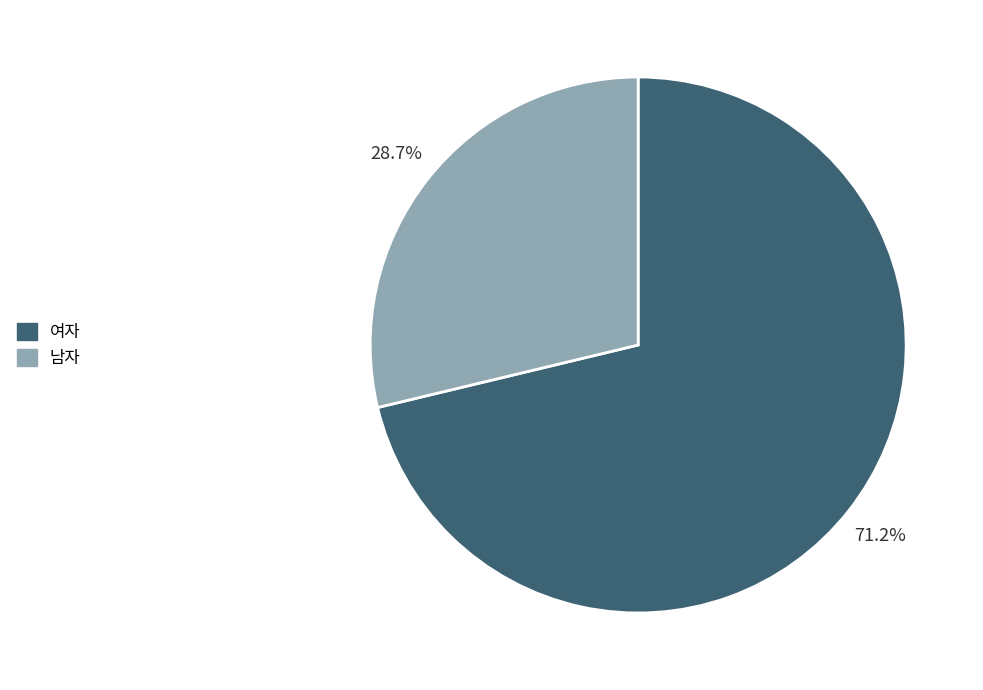

To the nearest percent, what percentage of the pie is 남자?

29%